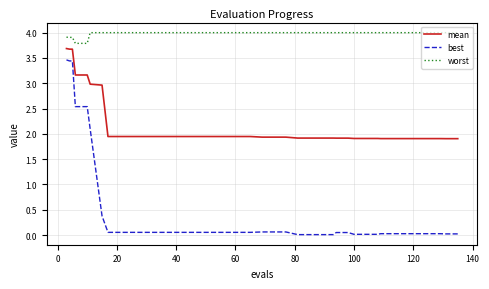

What is the difference between the maximum and minimum values in the worst series?

0.2